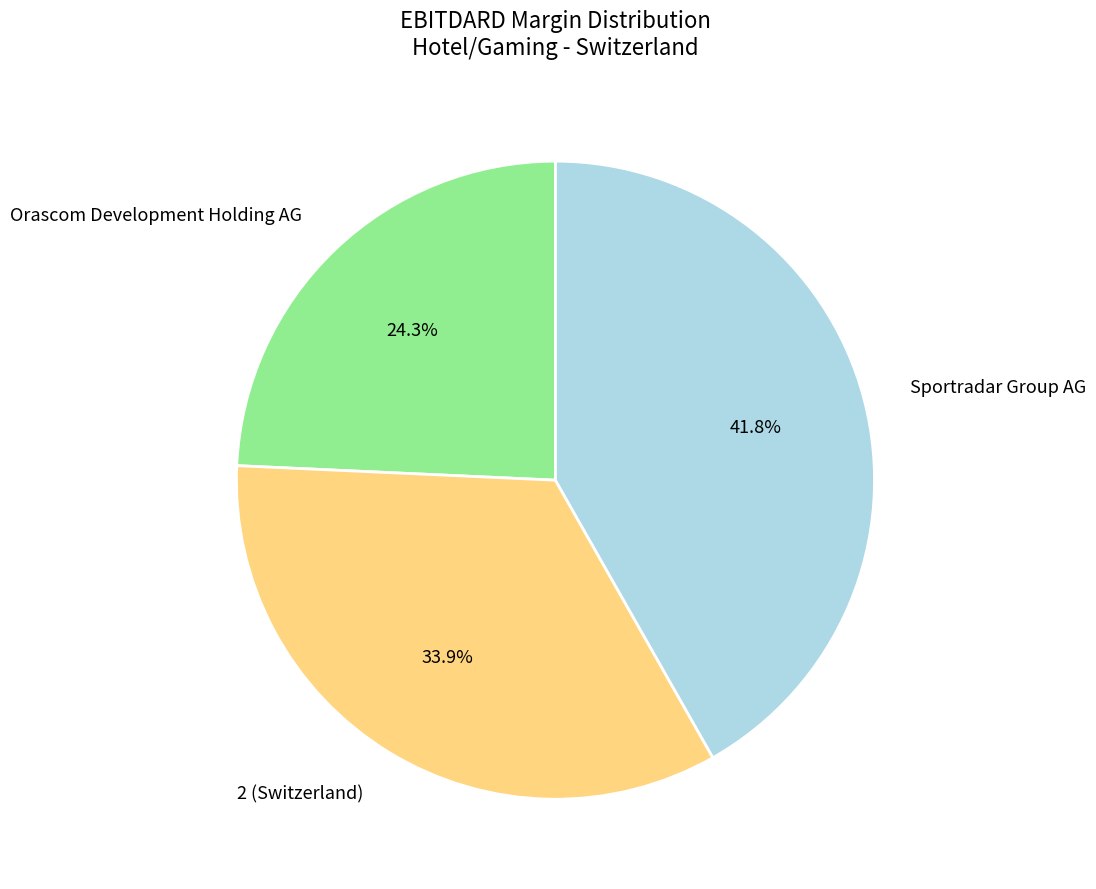

How much of the chart is everything except 2 (Switzerland)?

66.1%